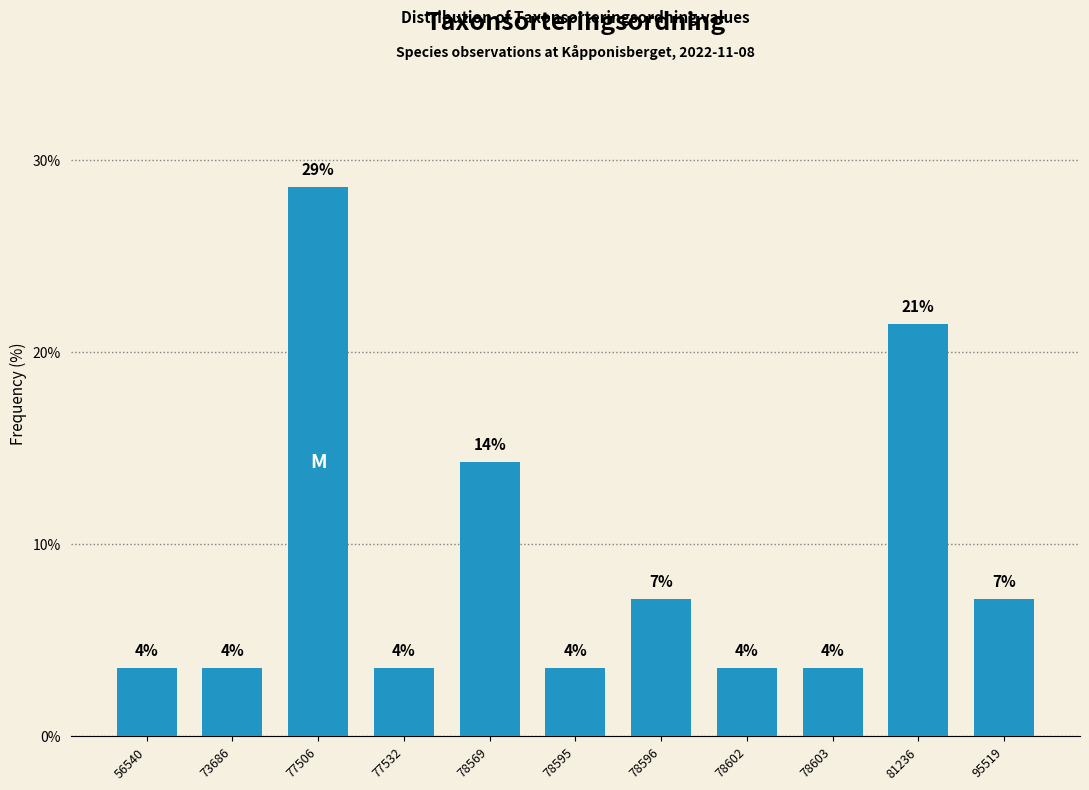

How many bars are there in total?

11